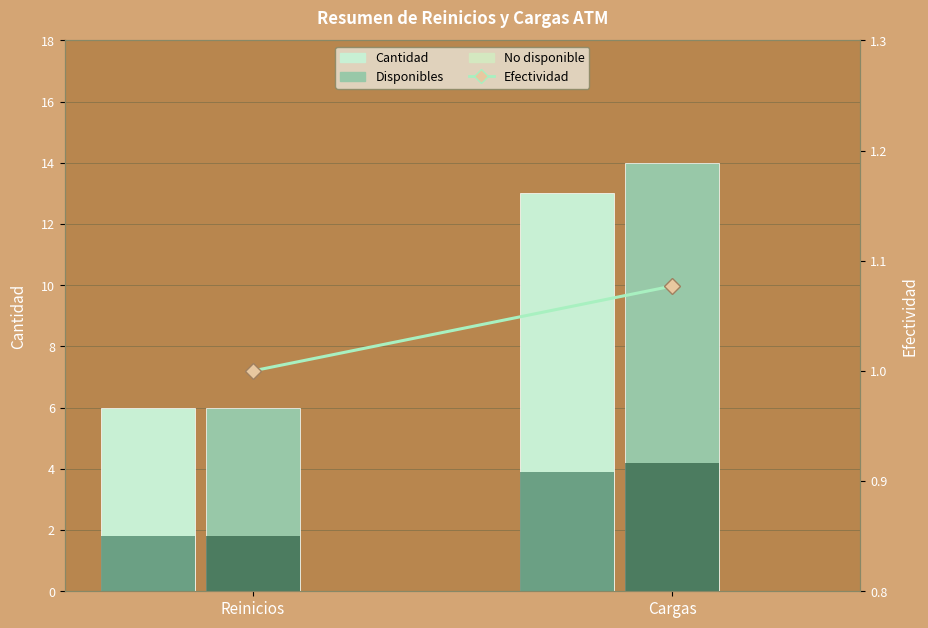

Rank the categories by value from lowest to highest.

Reinicios, Cargas